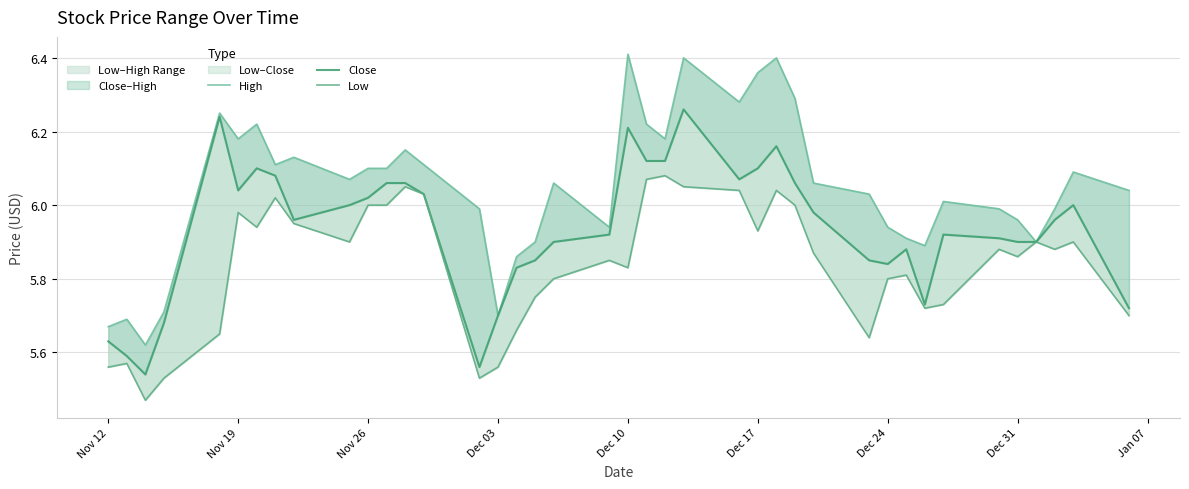

List the series in order of their peak value, highest first.

High, Close, Low